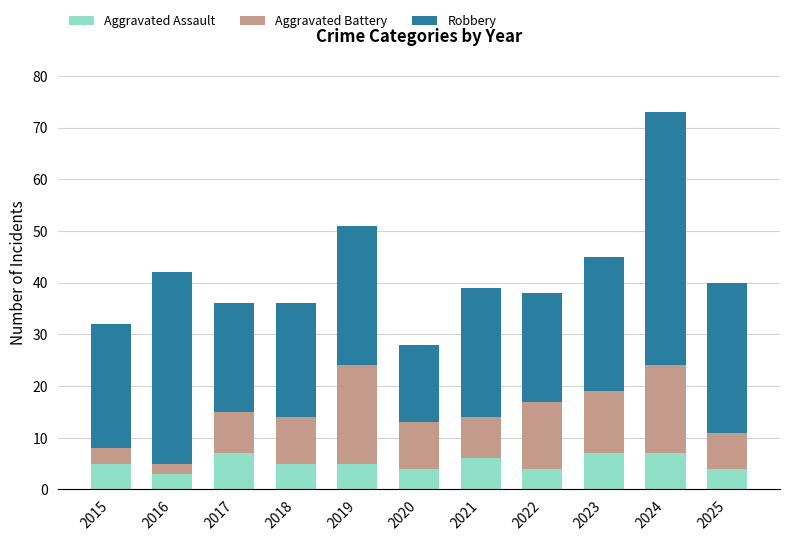

What is the difference between the Aggravated Assault values at 2017 and 2025?

3